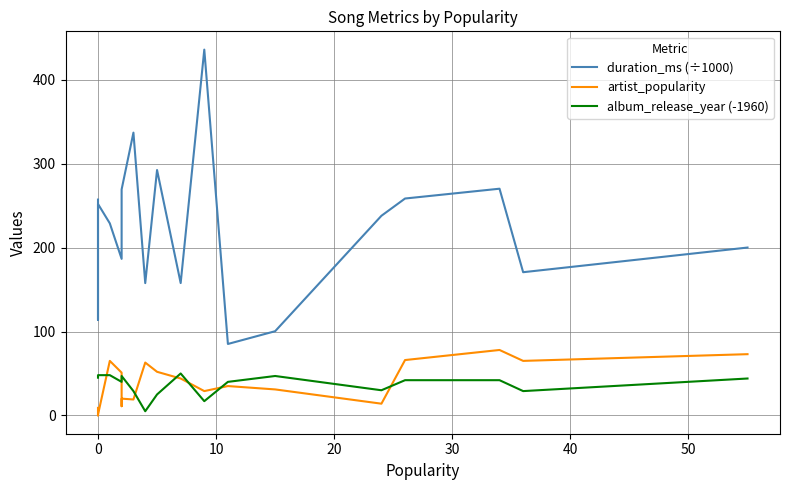

At how many categories does at least one series exceed 141?

17